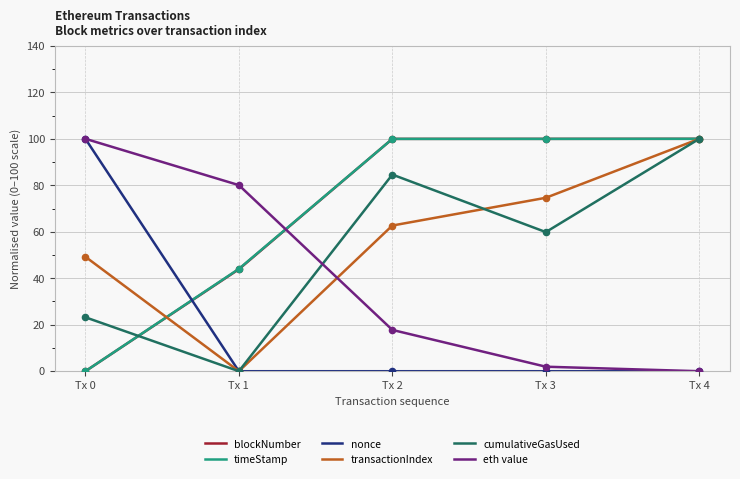

Between Tx 1 and Tx 2, which series saw the biggest shift?

cumulativeGasUsed